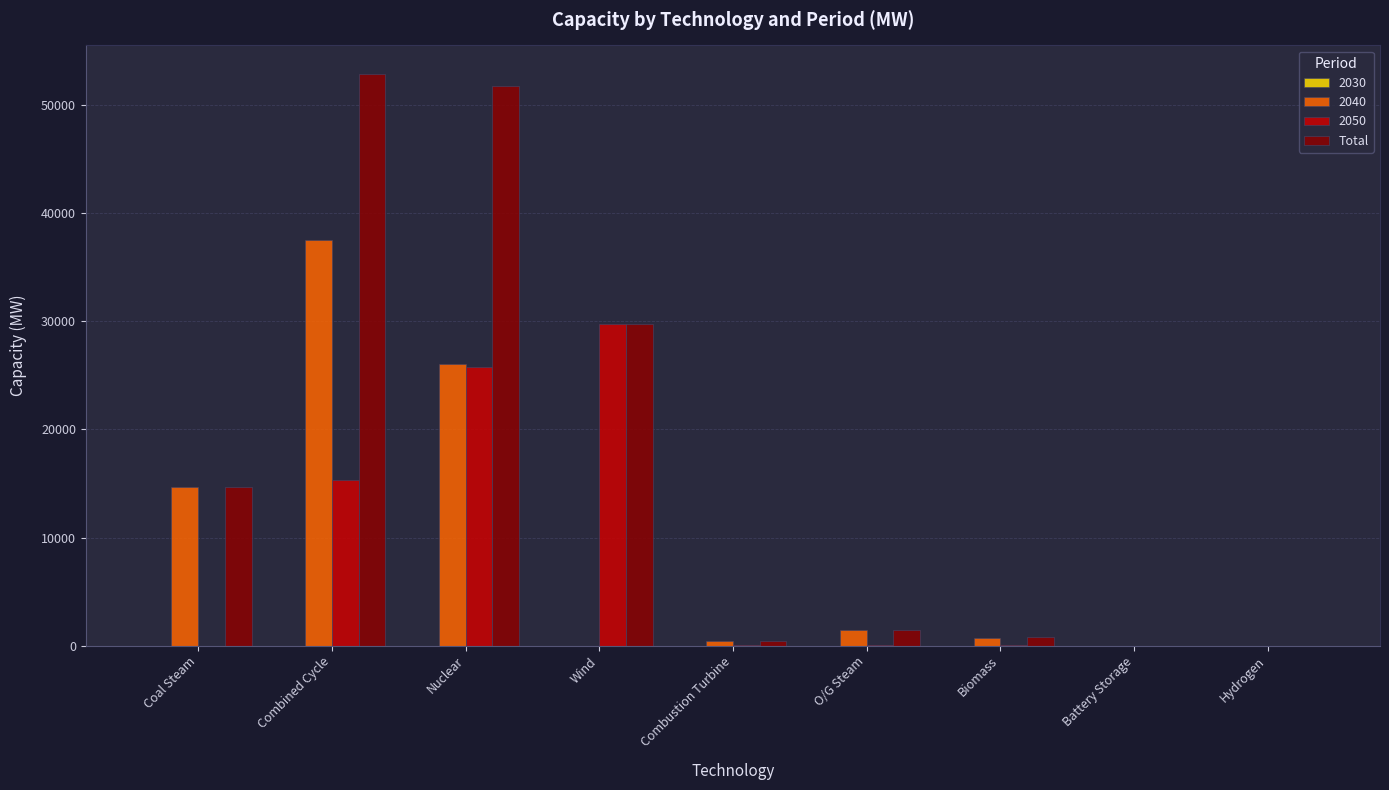

Which series changed the most between Nuclear and Wind?

2040